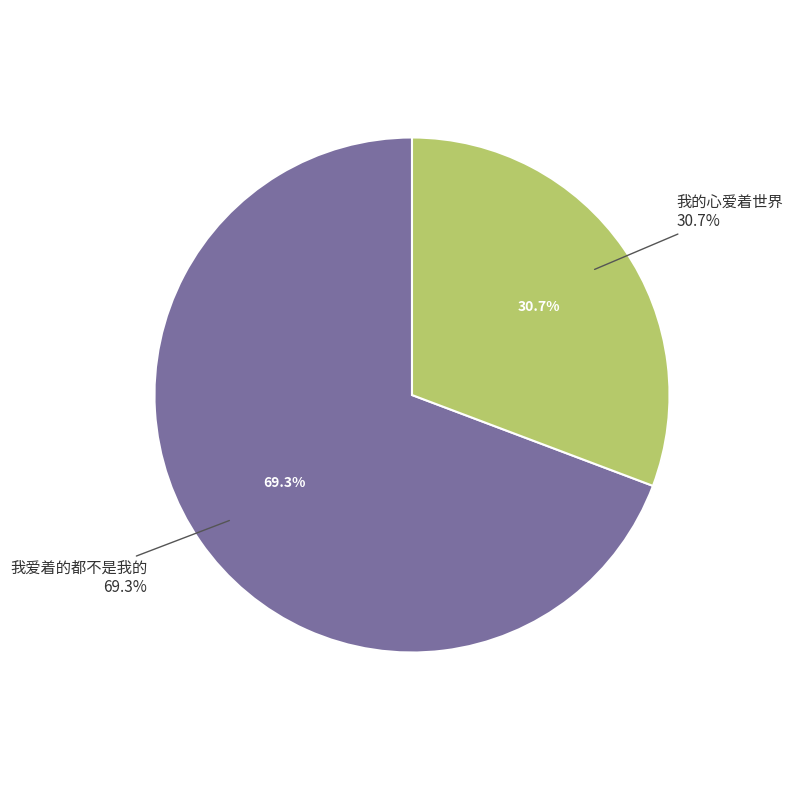

What is the ratio of the value at 我爱着的都不是我的 to the value at 我的心爱着世界?

2.3